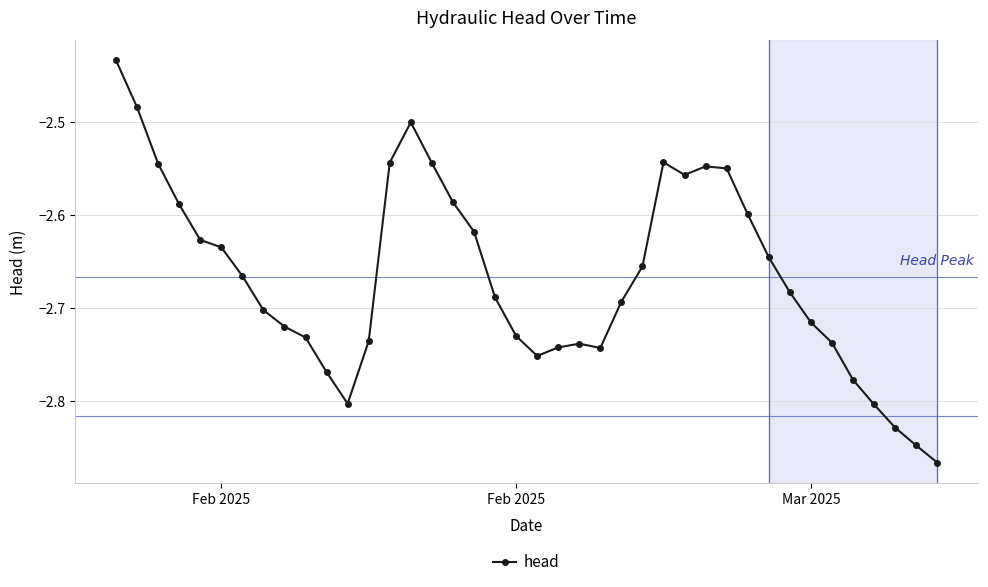

True or false: the data has more than 2 interior local peaks.

True